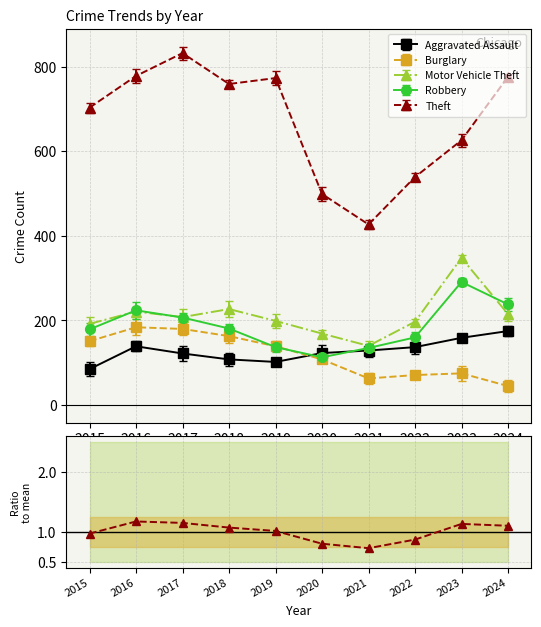

Reading right to left, extract all data points from this chart.

2024=1.1	2023=1.1	2022=0.9	2021=0.7	2020=0.8	2019=1.0	2018=1.1	2017=1.1	2016=1.2	2015=1.0